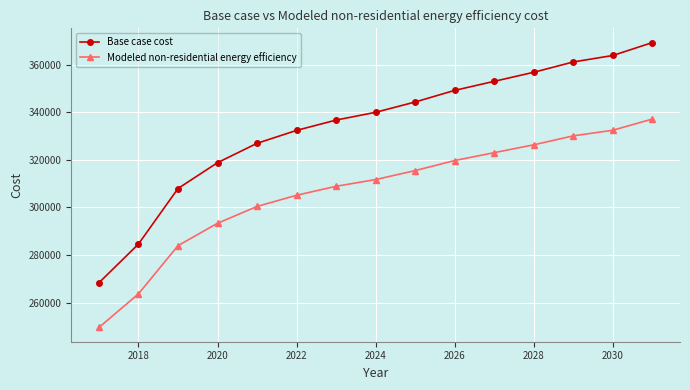

True or false: Base case cost has more than 1 points higher than both neighbors.

False